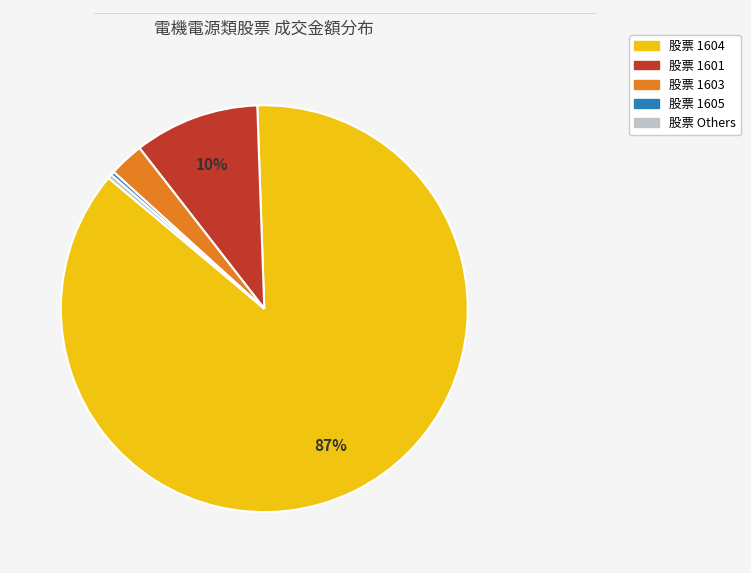

To the nearest percent, what is the average slice percentage?

20%